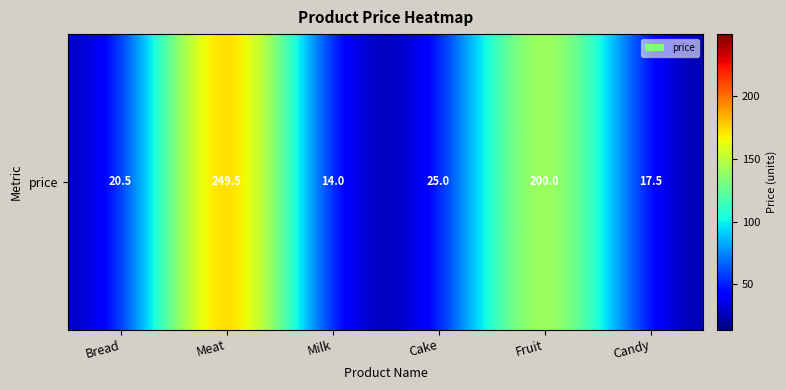

What is the difference between the maximum and minimum values?

235.5